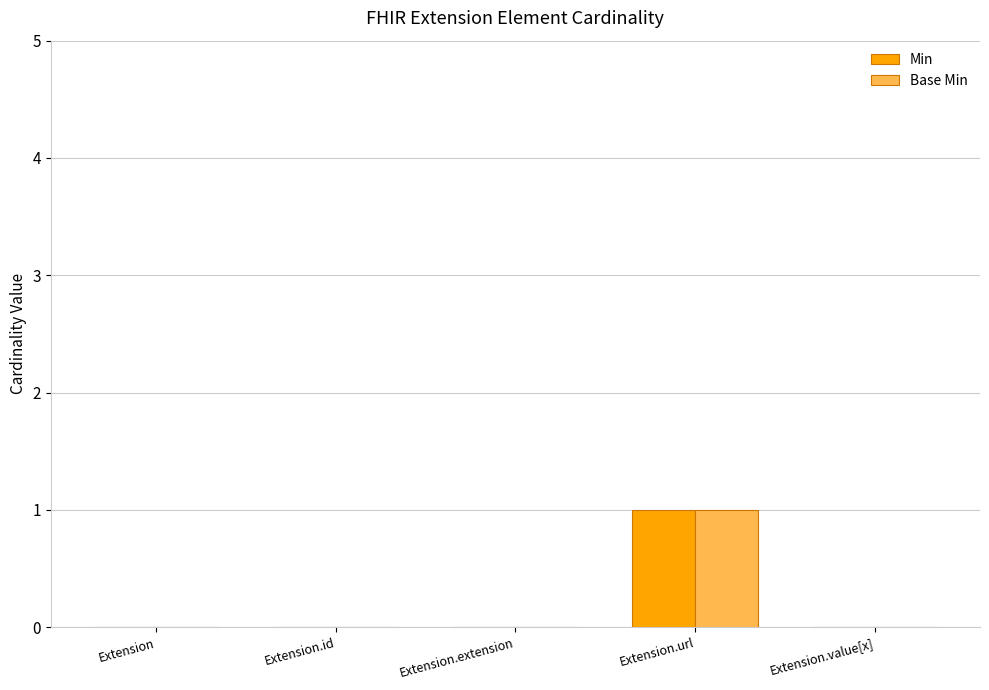

Reading right to left, extract all data points from this chart.

Min: Extension.value[x]=0	Extension.url=1	Extension.extension=0	Extension.id=0	Extension=0
Base Min: Extension.value[x]=0	Extension.url=1	Extension.extension=0	Extension.id=0	Extension=0